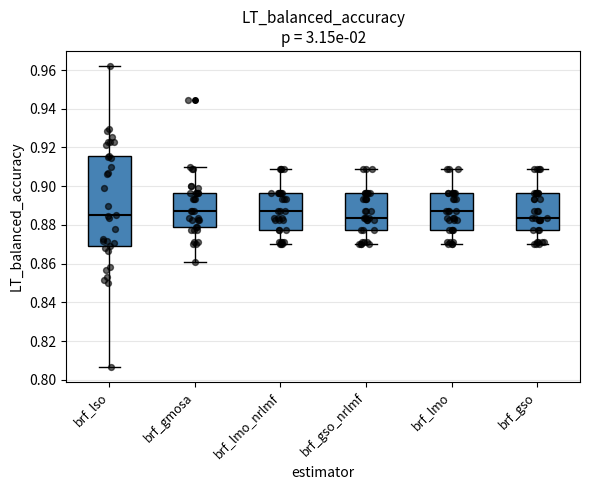

Which box is the tallest, from its lower edge to its upper edge?

brf_lso